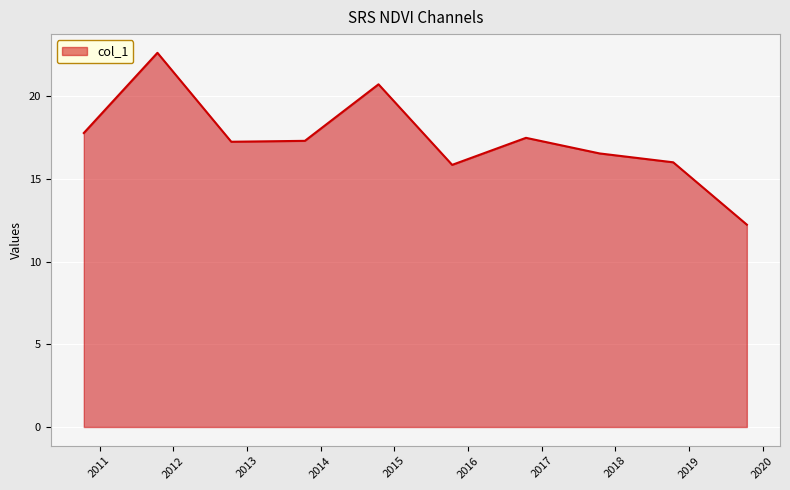

What is the sum of all values?

173.8